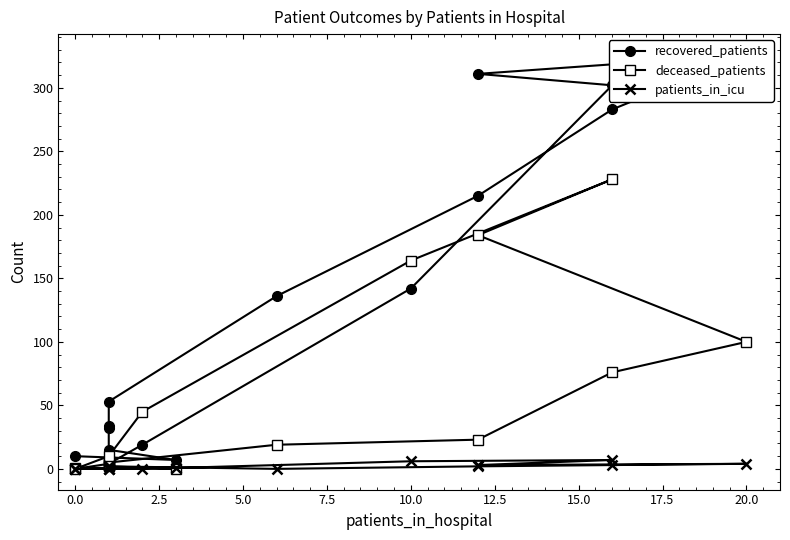

What position from the left is 10.0?

6